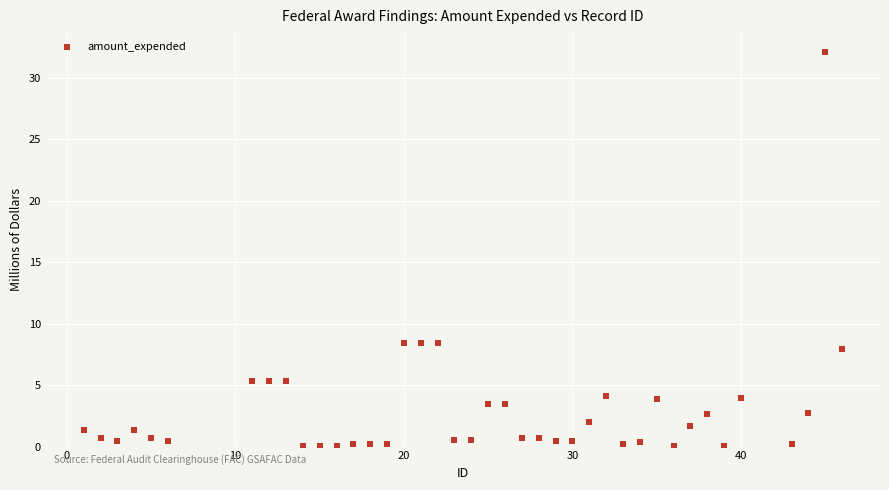

What is the range of X values (max minus min)?

45.0